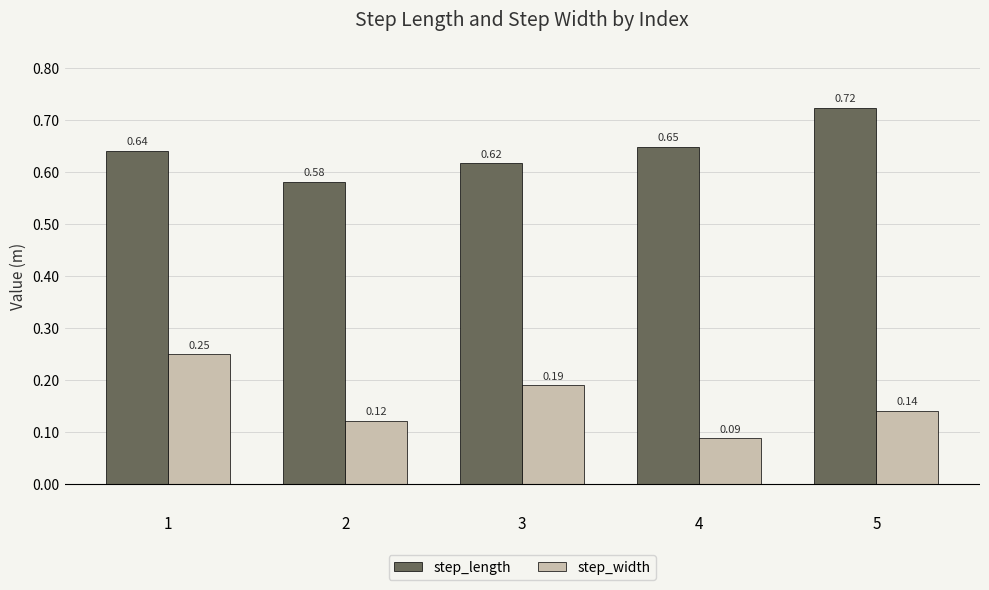

Which series changed the most between 1 and 2?

step_width